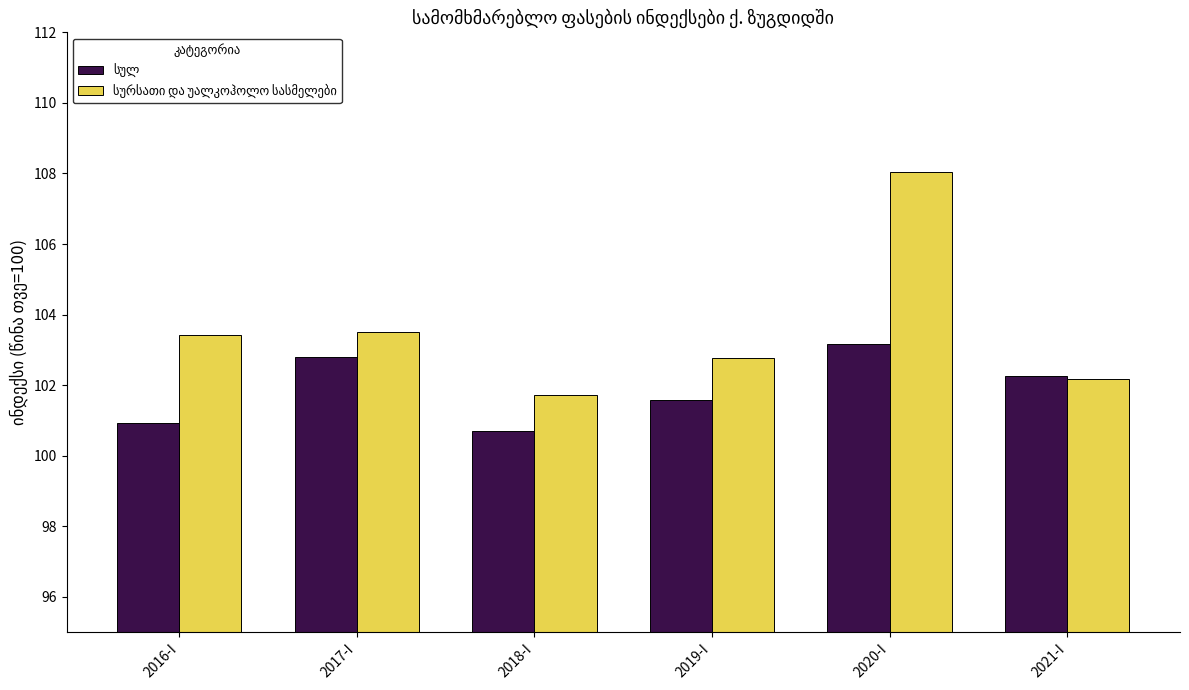

What is the total value across all series at 2019-I?

204.4